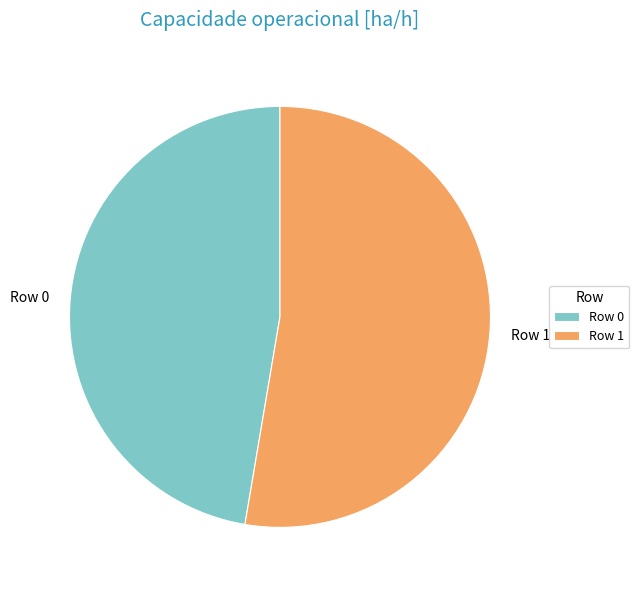

Which slice represents more than half of the pie?

Row 1